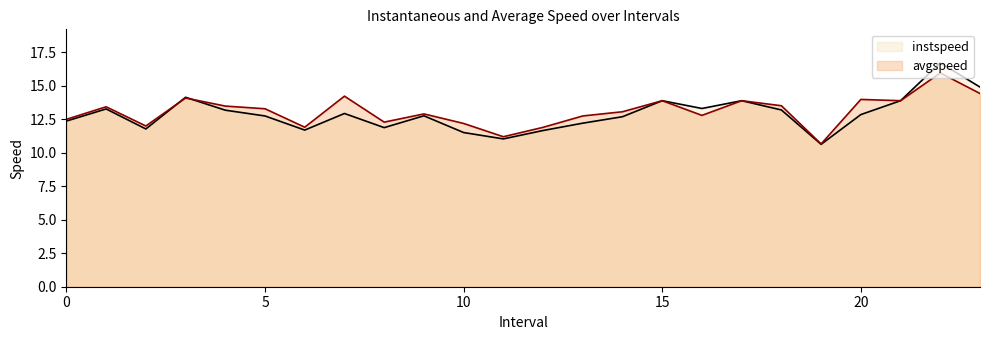

Between which two adjacent categories do avgspeed and instspeed first intersect?

2.0 and 3.0